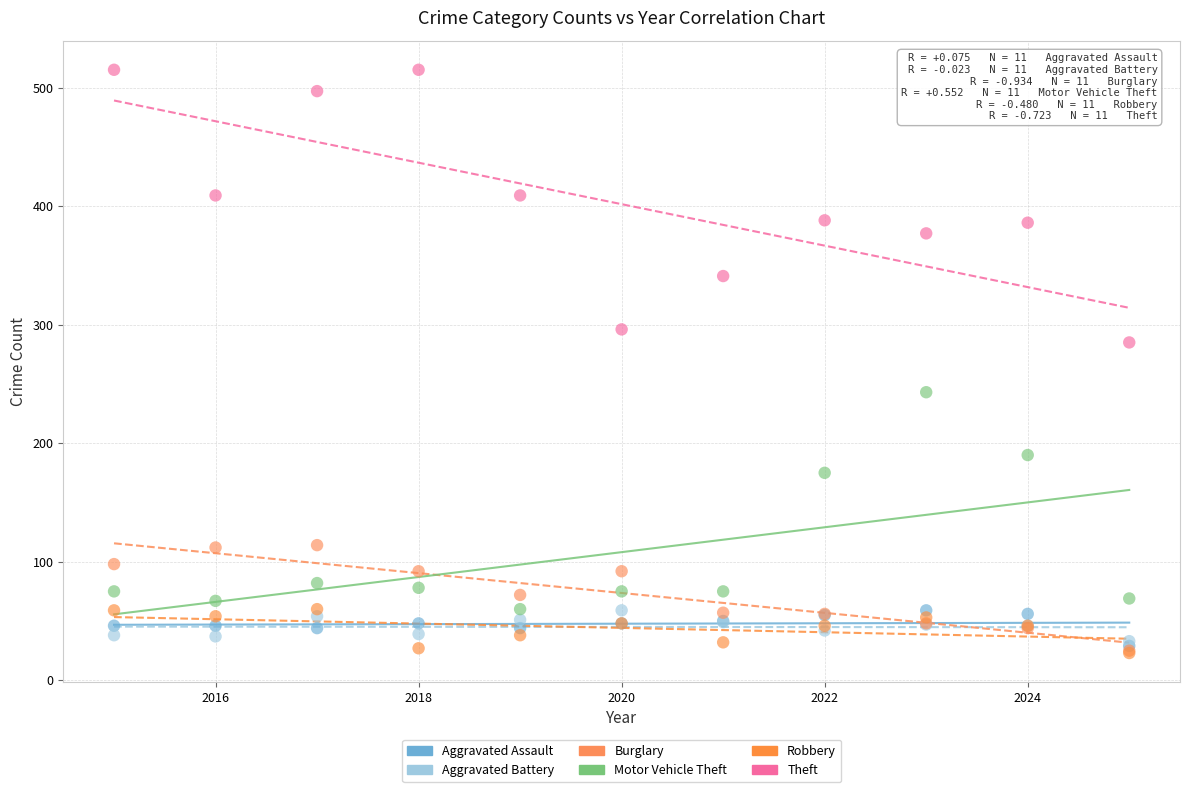

Which series contains the highest Y value?

Theft